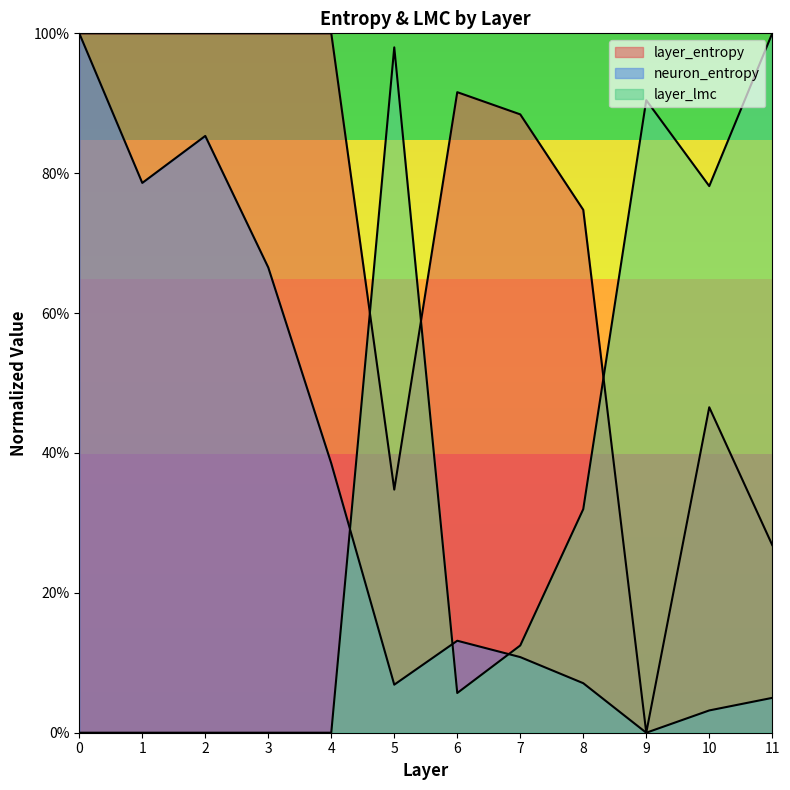

Does the chart display data point markers on the line(s)?

No